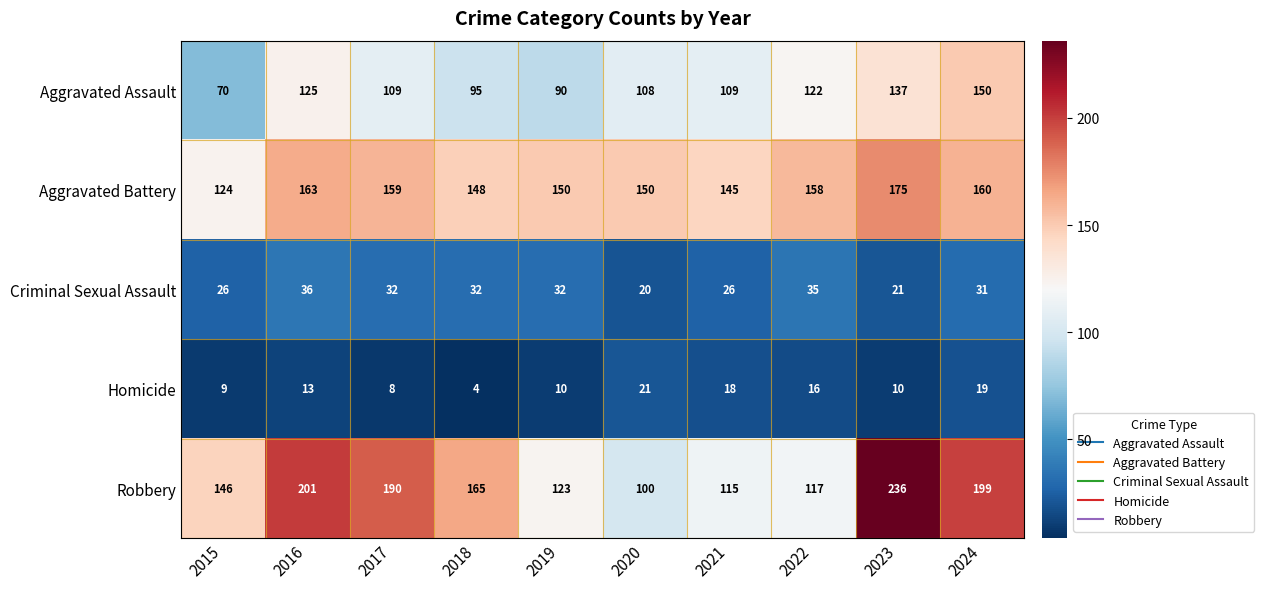

The Aggravated Assault series shows 218 at 2022. True or false?

False